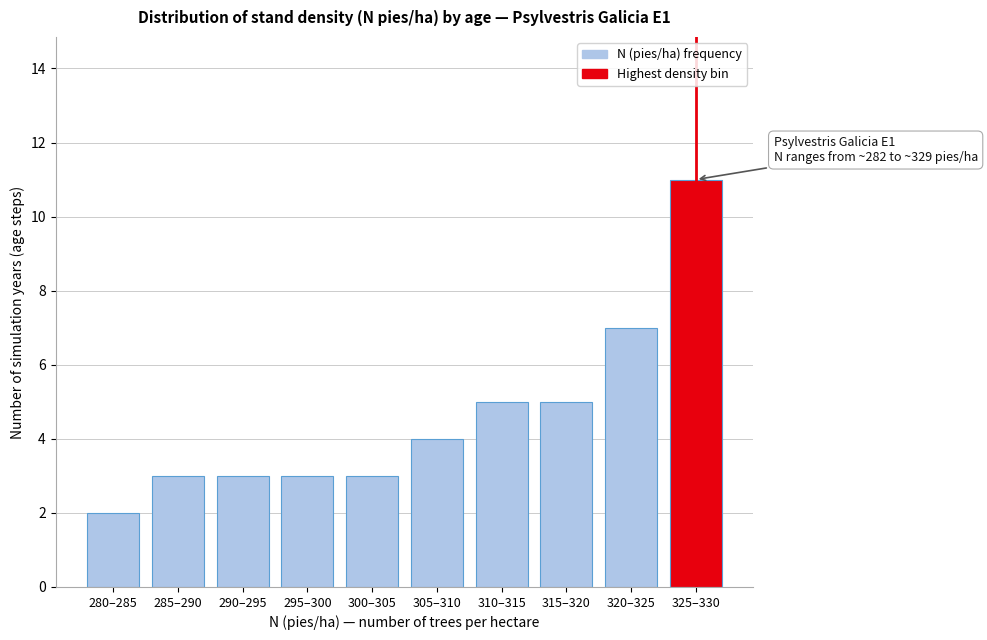

Reading left to right, transcribe all the data shown in this chart.

2	3	3	3	3	4	5	5	7	11